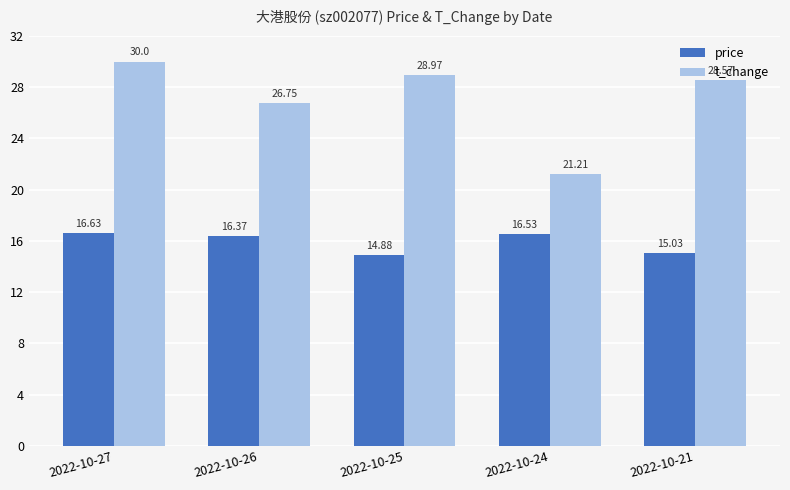

How many bars are there in total?

10